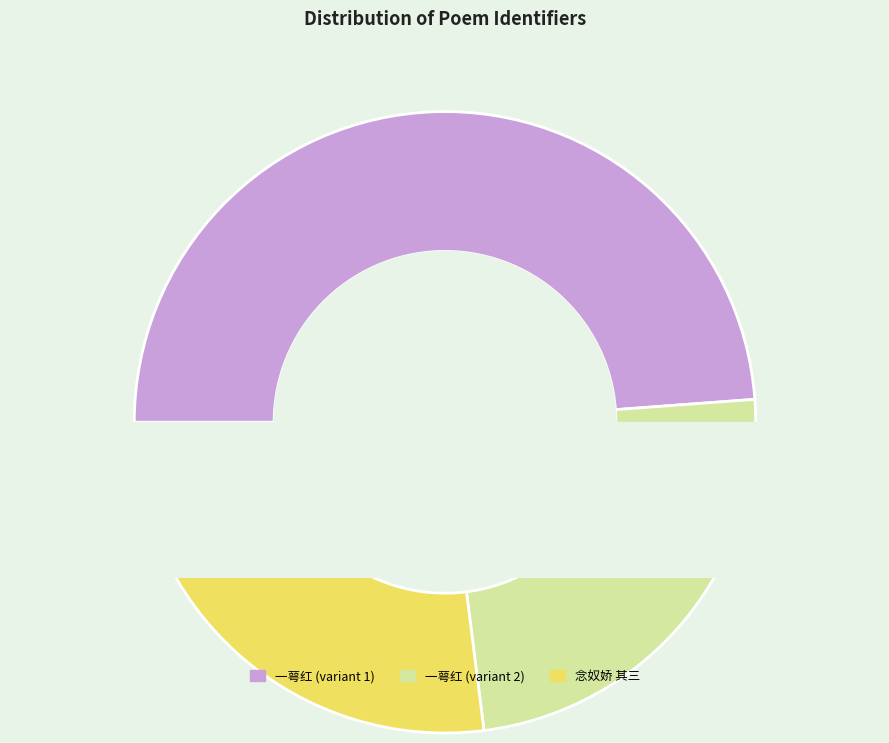

Which category has the biggest portion of the pie?

一萼红  墙角小梅，未春忽放，因忆东园万树摧残可怜，哀吟成调，歌竟凄然